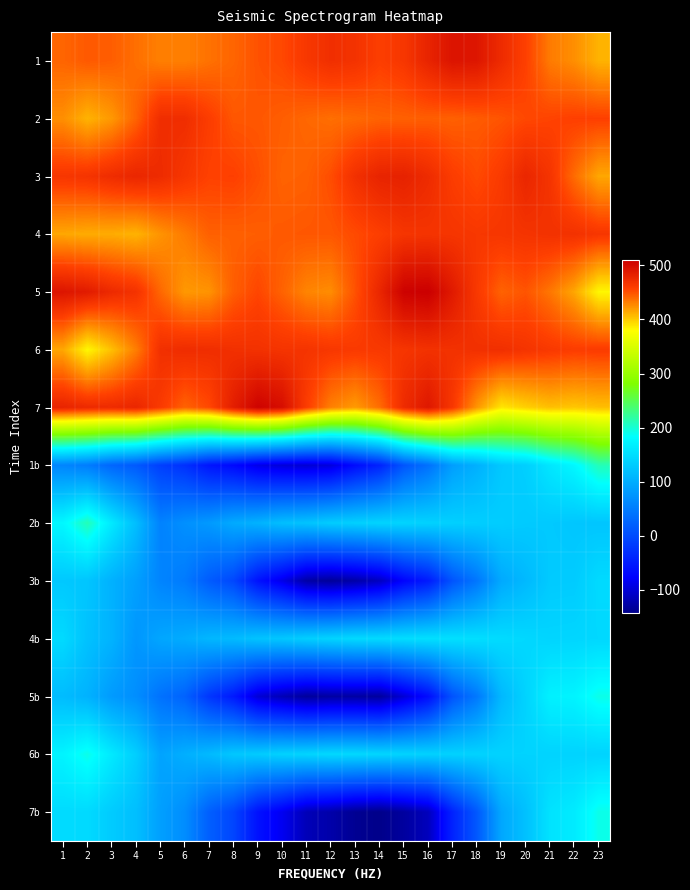

Which has a higher value, 14 or 23?

14